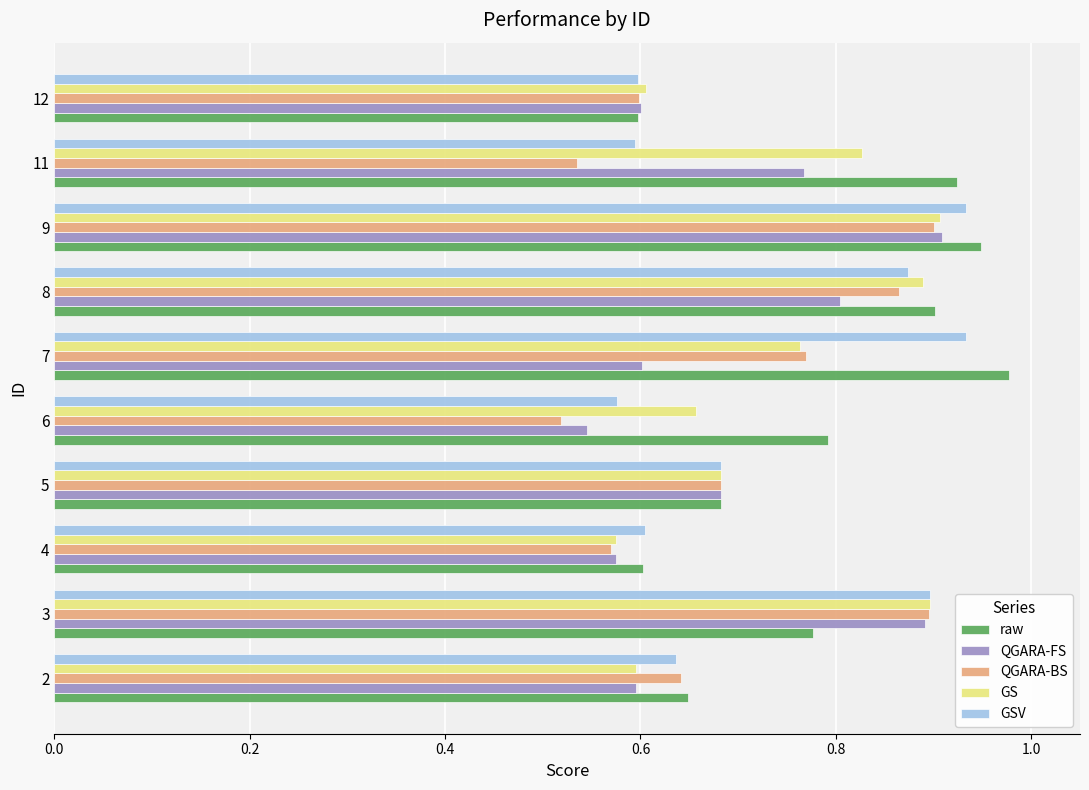

How many GS values are between 0 and 1?

10